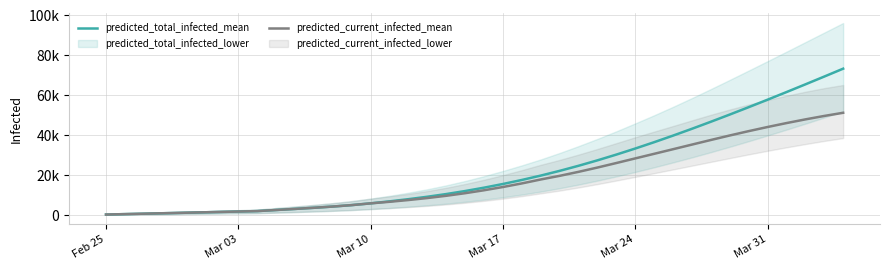

Is it true that predicted_total_infected_mean equals 14895 at 27?

False